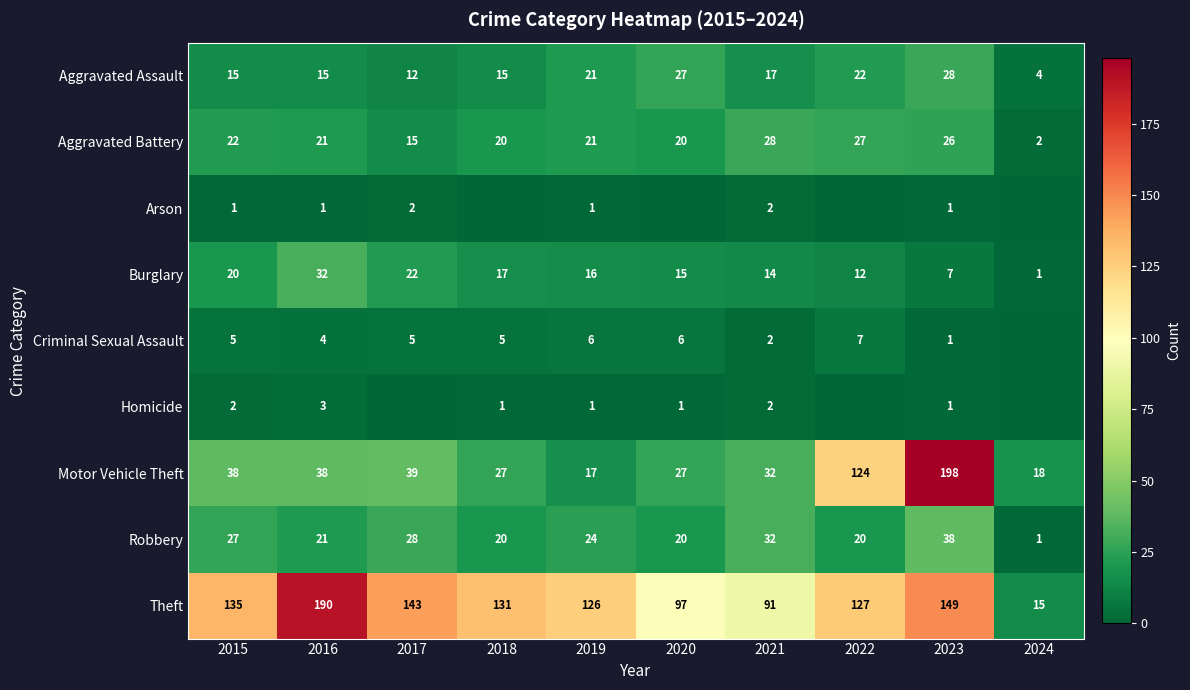

Is the value of Arson at 2021 greater than the value of Aggravated Assault at 2023?

No